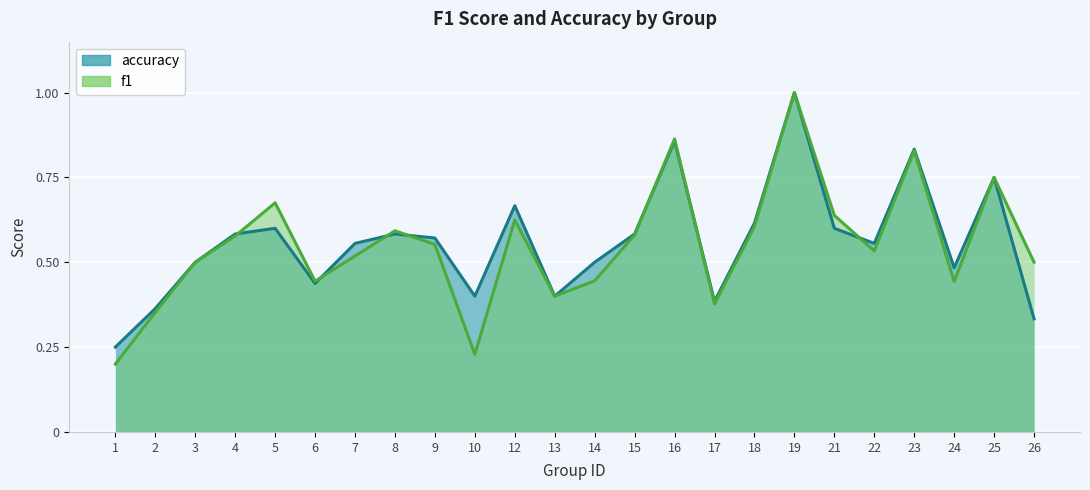

Reading left to right, what are all the values shown in this chart?

f1: 0.2	0.4	0.5	0.6	0.7	0.4	0.5	0.6	0.6	0.2	0.6	0.4	0.4	0.6	0.9	0.4	0.6	1.0	0.6	0.5	0.8	0.4	0.8	0.5
accuracy: 0.2	0.4	0.5	0.6	0.6	0.4	0.6	0.6	0.6	0.4	0.7	0.4	0.5	0.6	0.9	0.4	0.6	1.0	0.6	0.6	0.8	0.5	0.8	0.3